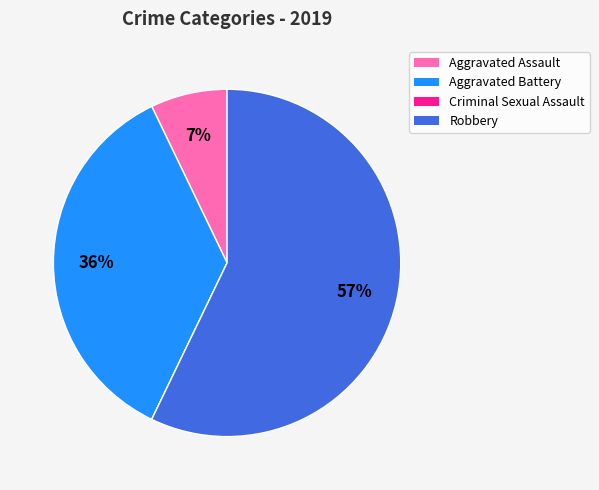

Which has a higher value, Aggravated Battery or Aggravated Assault?

Aggravated Battery